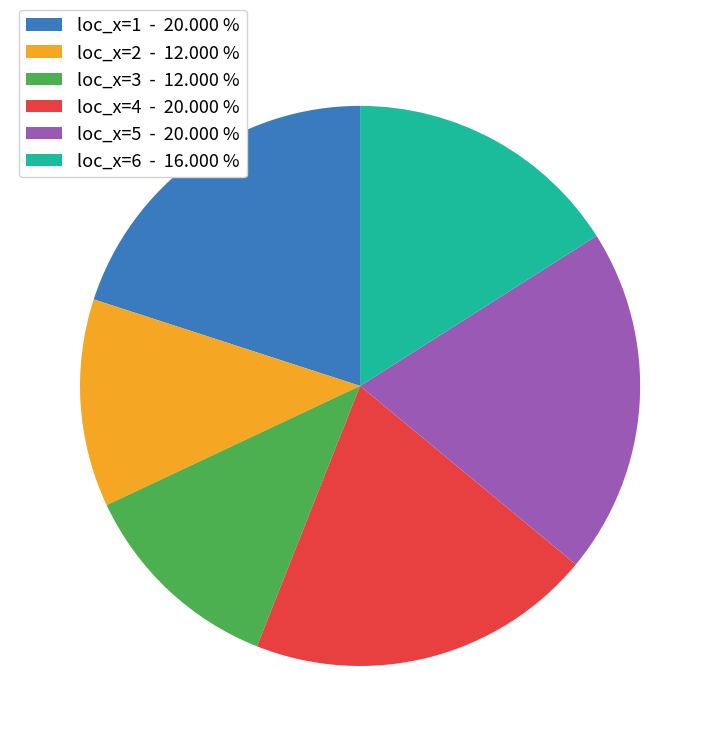

Which has a higher value, loc_x=4 - 20.000 % or loc_x=2 - 12.000 %?

loc_x=4 - 20.000 %